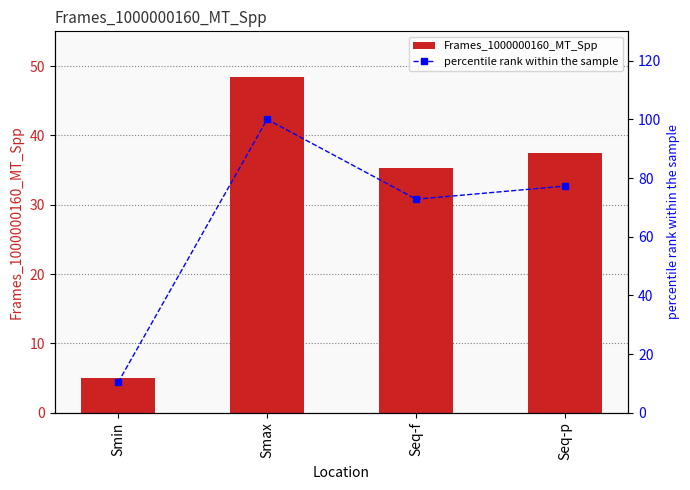

Which series has the largest total across all categories?

percentile rank within the sample